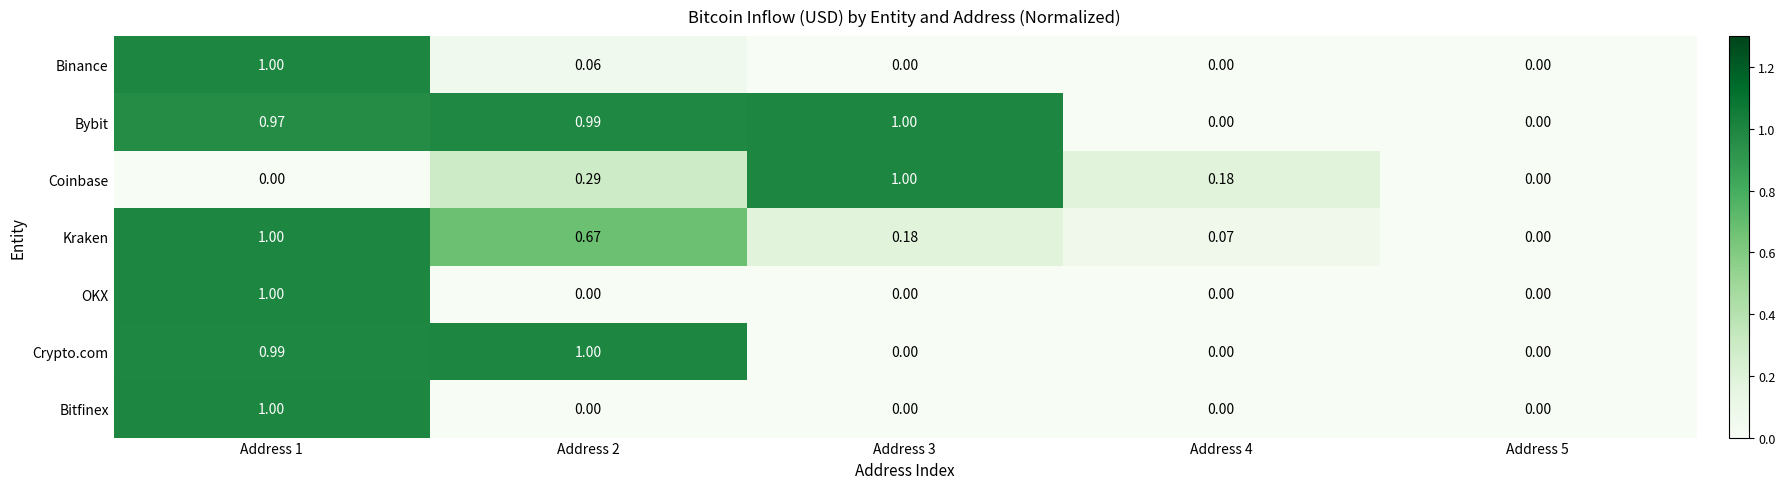

Is the value of Kraken at Address 4 greater than the value of Bitfinex at Address 5?

Yes